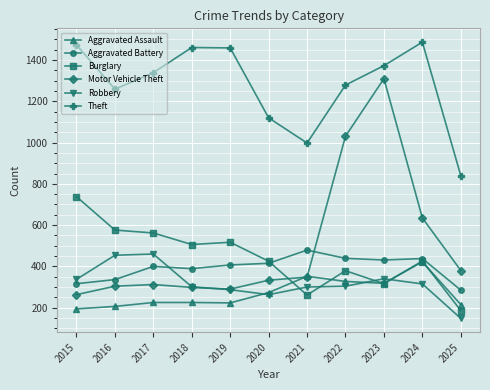

The Burglary series shows 756 at 2024. True or false?

False